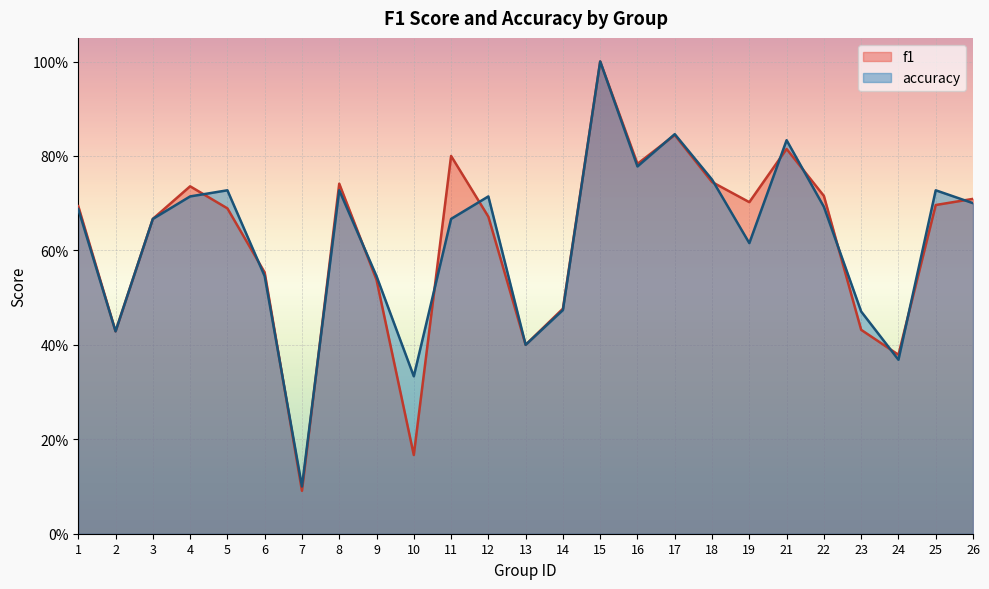

At which category is the sum across all series the highest?

15